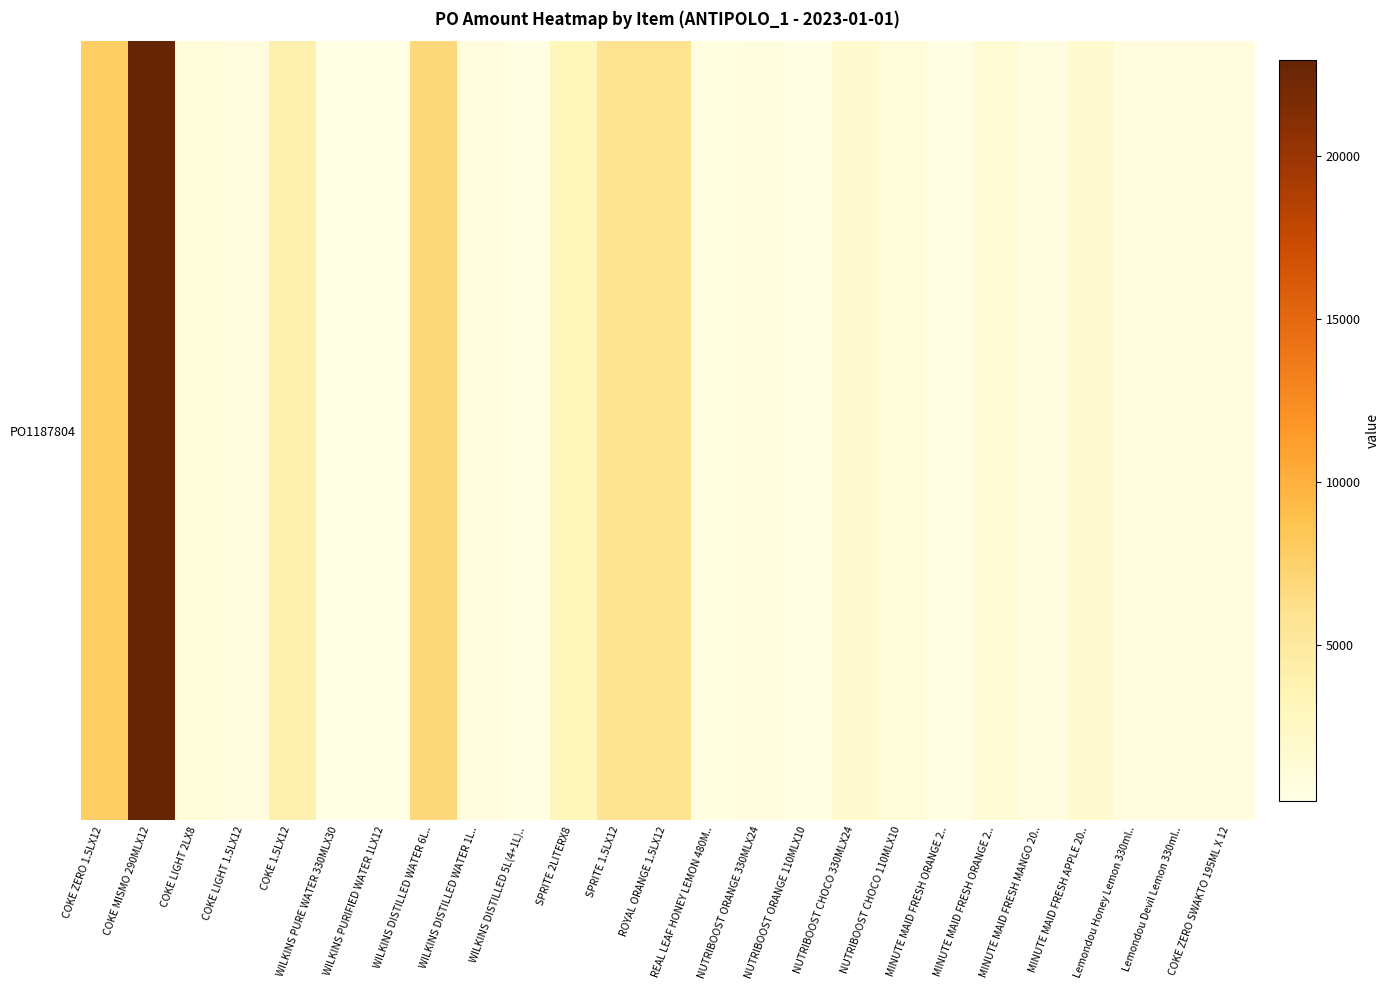

What is the change in value from SPRITE 2LITERX8 to MINUTE MAID FRESH APPLE 20..?

-1362.6